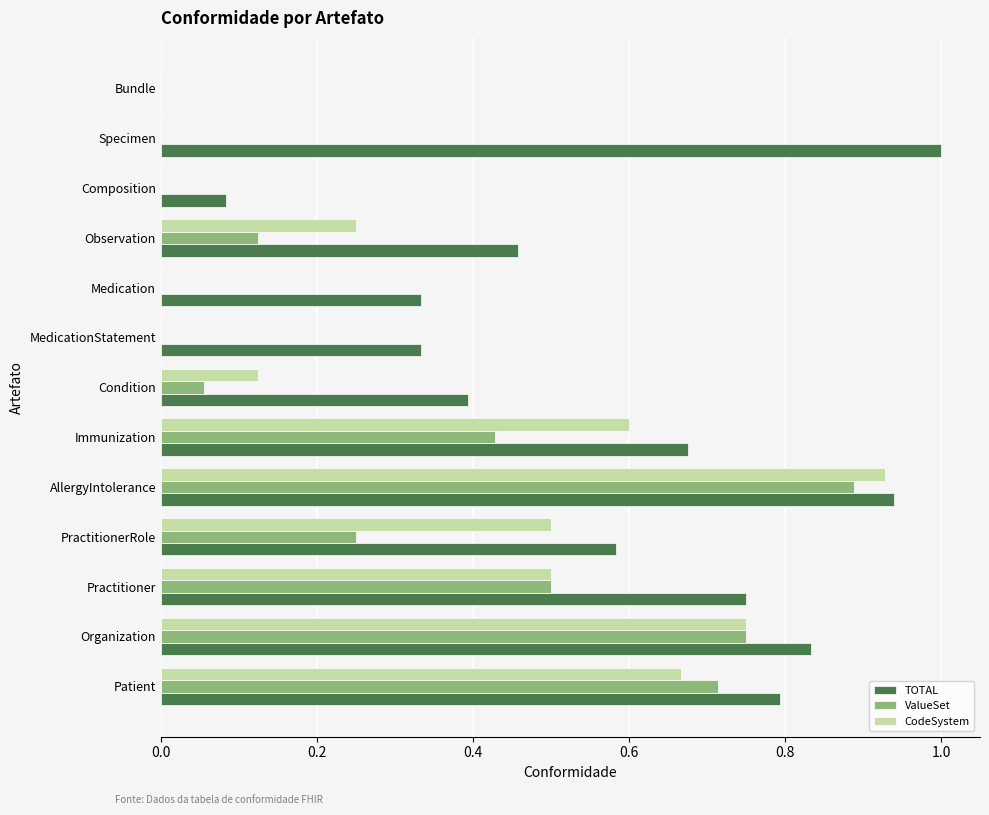

Between PractitionerRole and MedicationStatement, which series saw the biggest shift?

CodeSystem